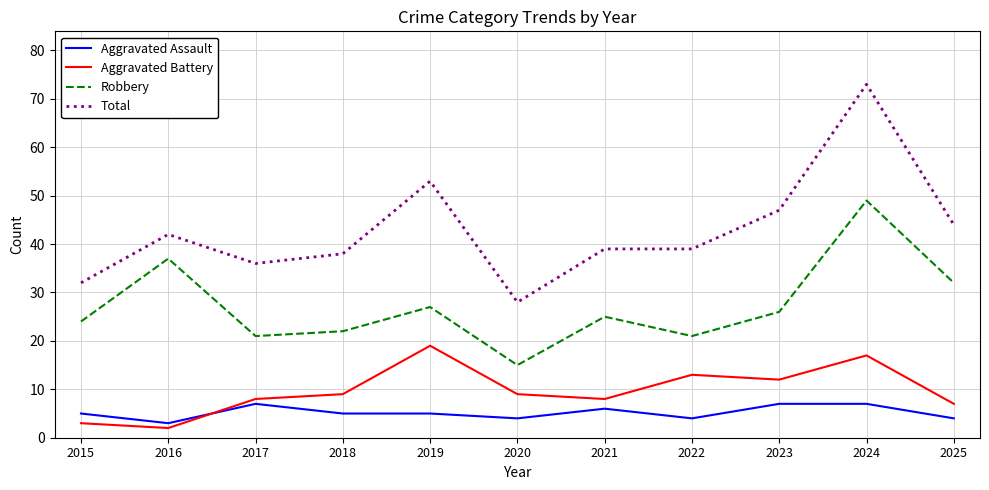

At 2017, list the series in order from smallest to largest.

Aggravated Assault, Aggravated Battery, Robbery, Total